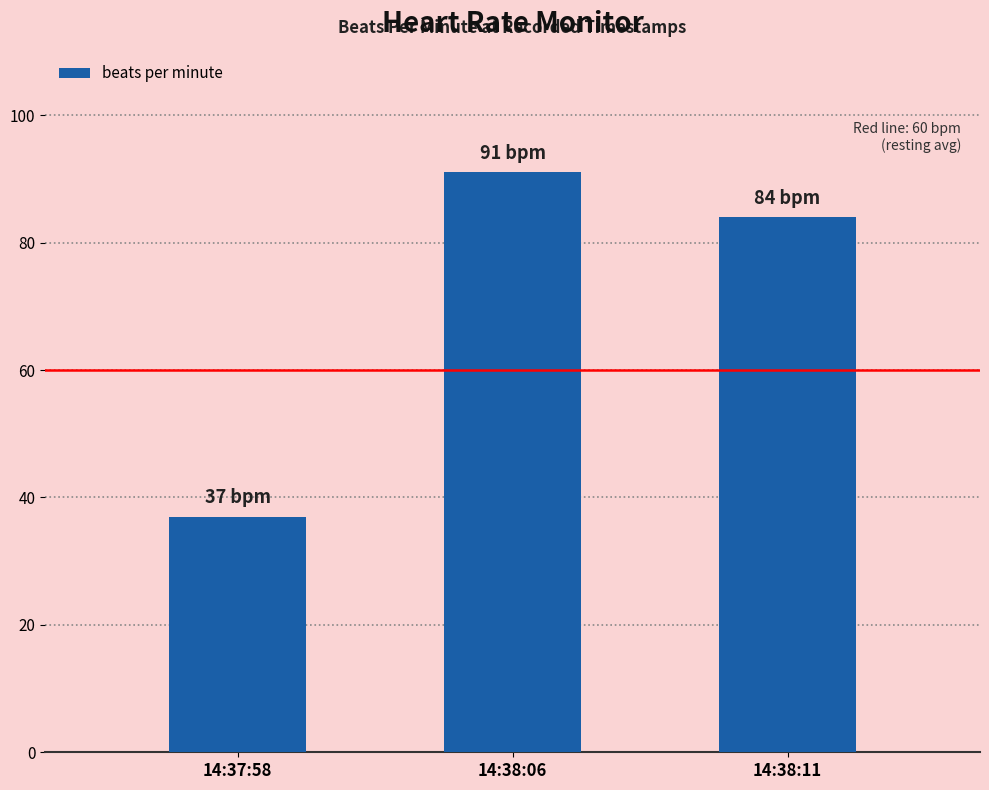

What is the smallest value displayed?

37